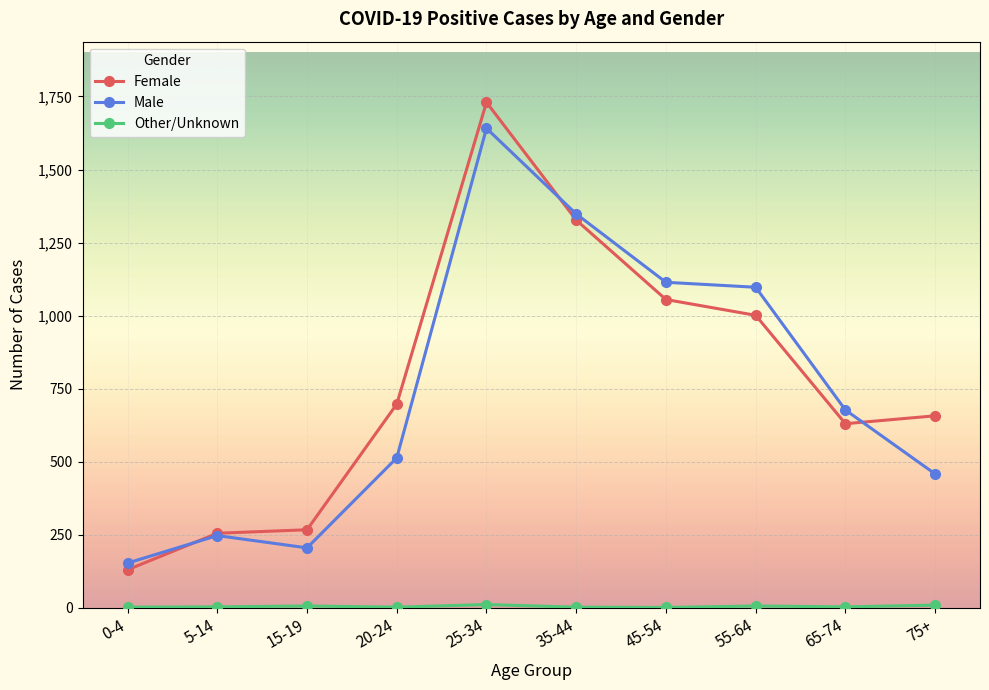

Is it true that Female equals 1797 at 35-44?

False